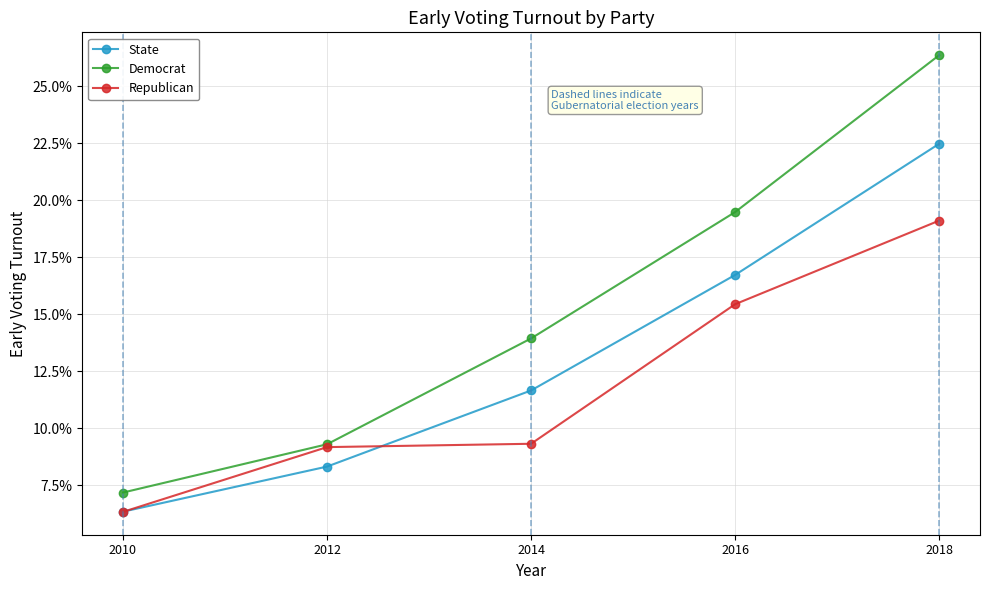

Count the State values in the range 0 to 1.

5